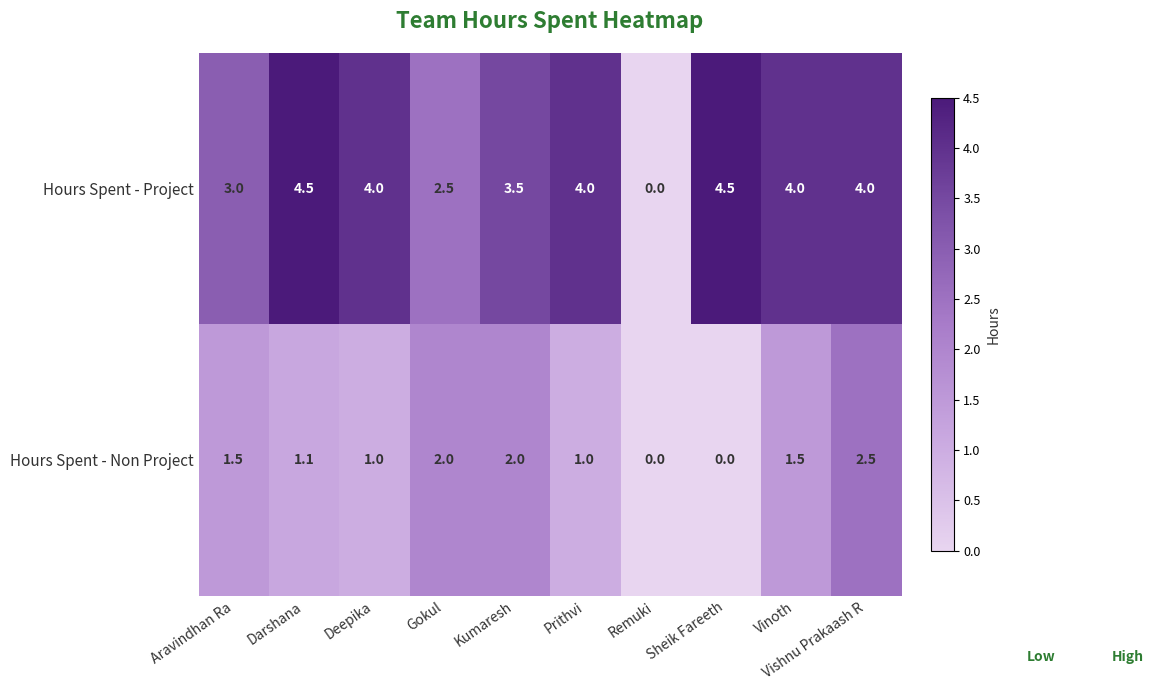

At which category is the sum across all series the highest?

Vishnu Prakaash R